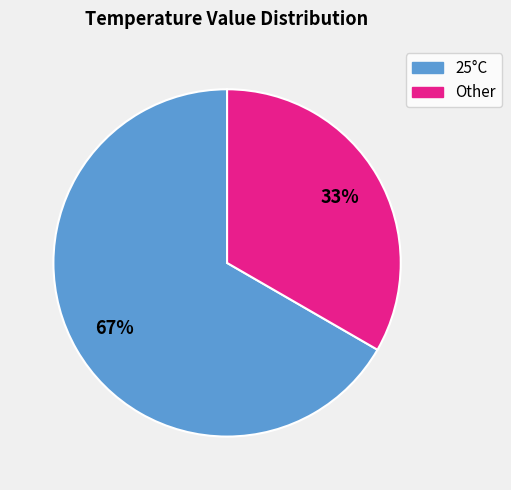

Between Other and 25°C, which is larger?

25°C